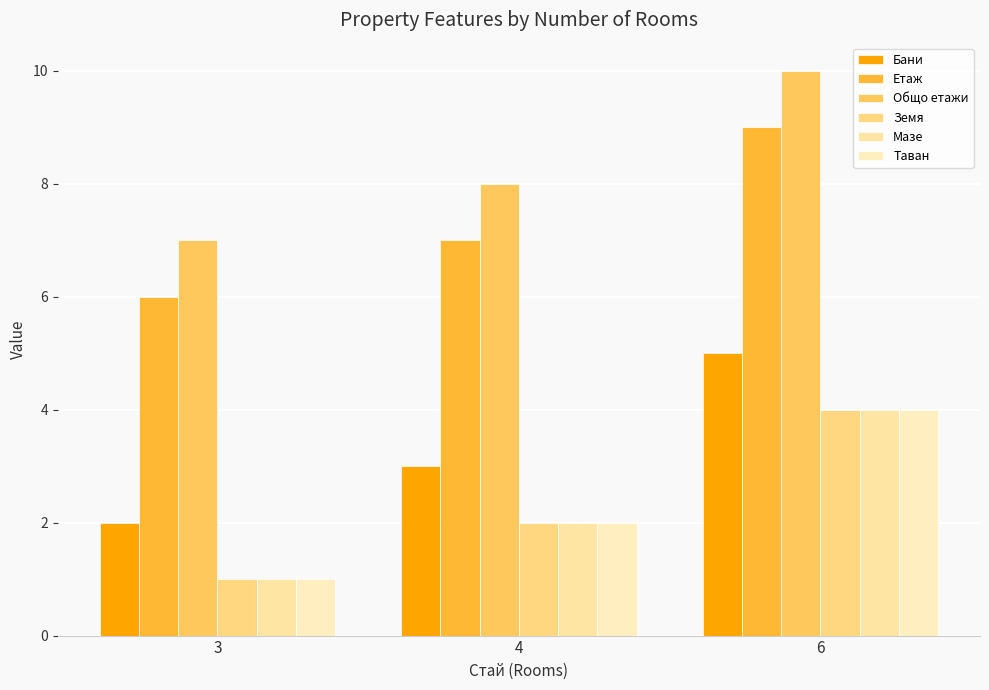

Rank the categories by Етаж value from lowest to highest.

3, 4, 6